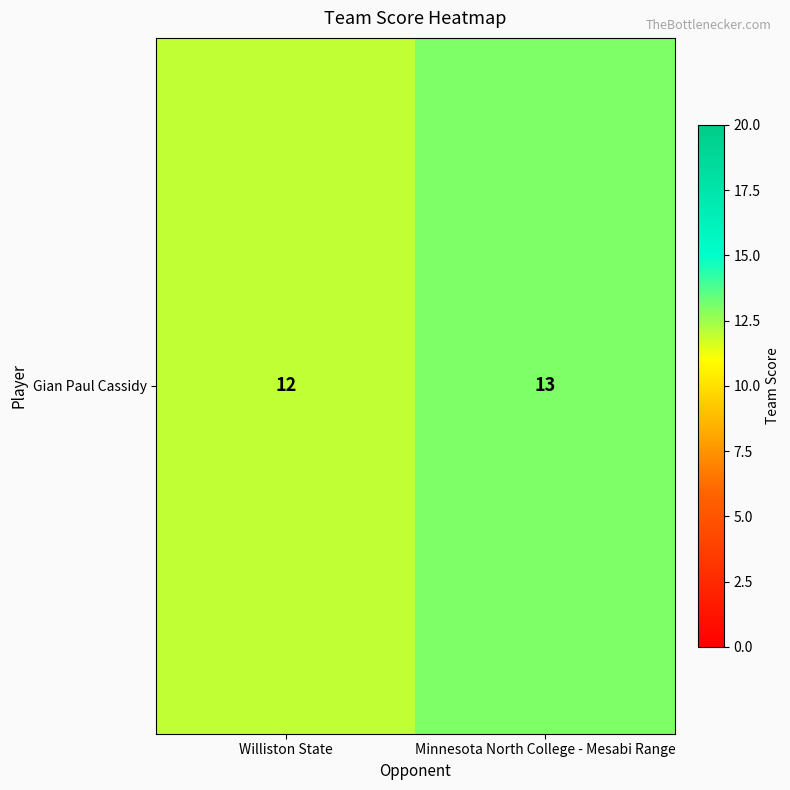

Rank the categories by value from lowest to highest.

Williston State, Minnesota North College - Mesabi Range